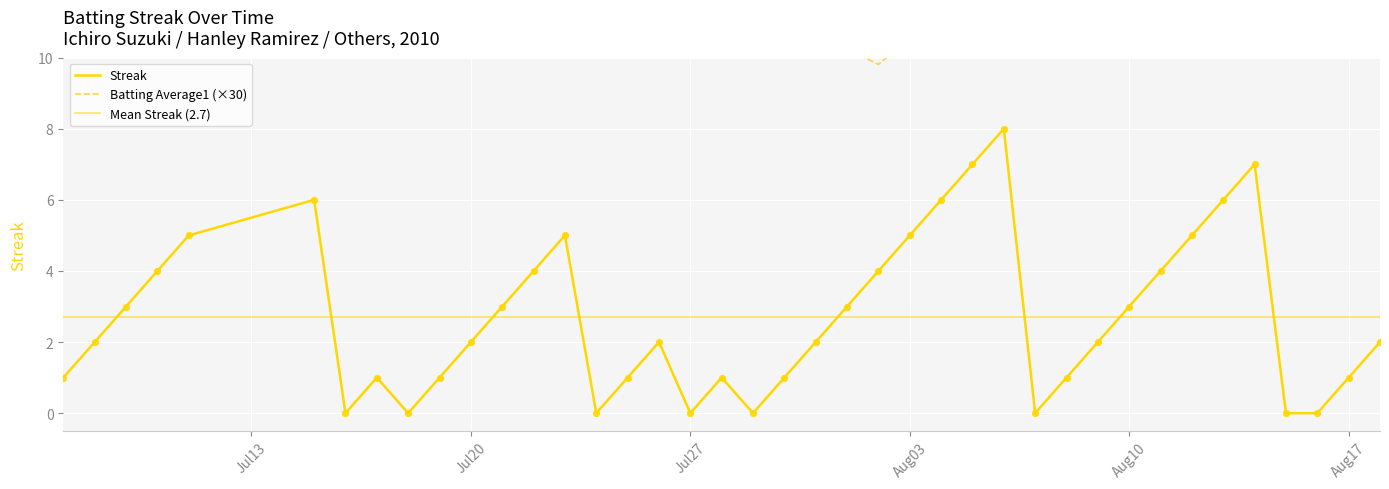

Which series has the largest total across all categories?

Batting Average1